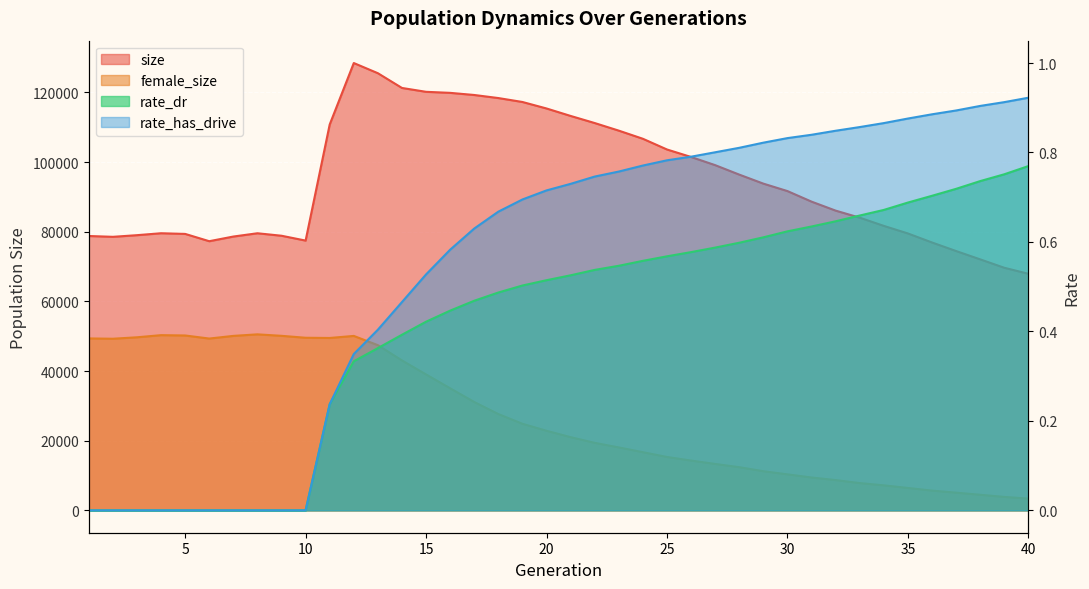

What is the difference between the second highest and minimum values in the rate_dr series?

0.8